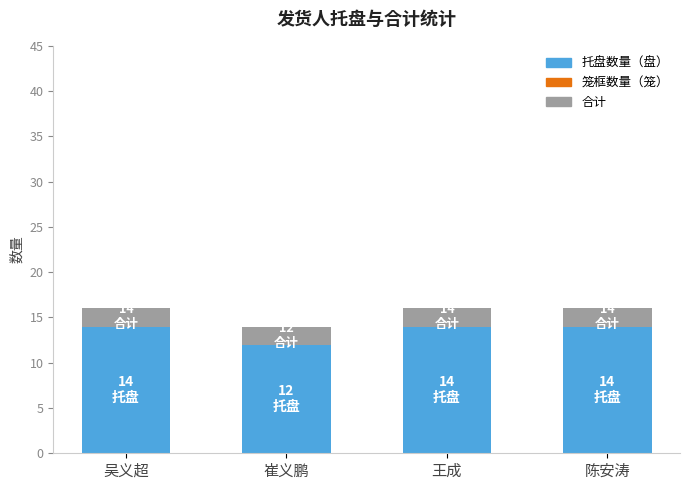

The 托盘数量（盘） series shows 9 at 陈安涛. True or false?

False